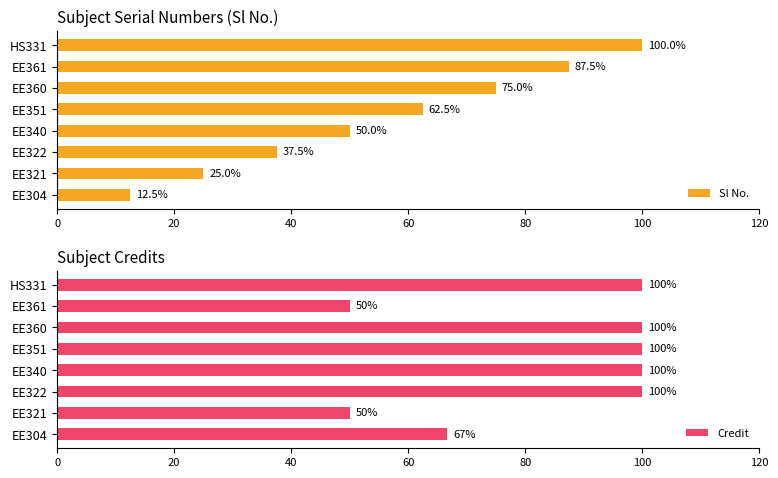

The Sl No. series shows 25.3 at EE351. True or false?

False